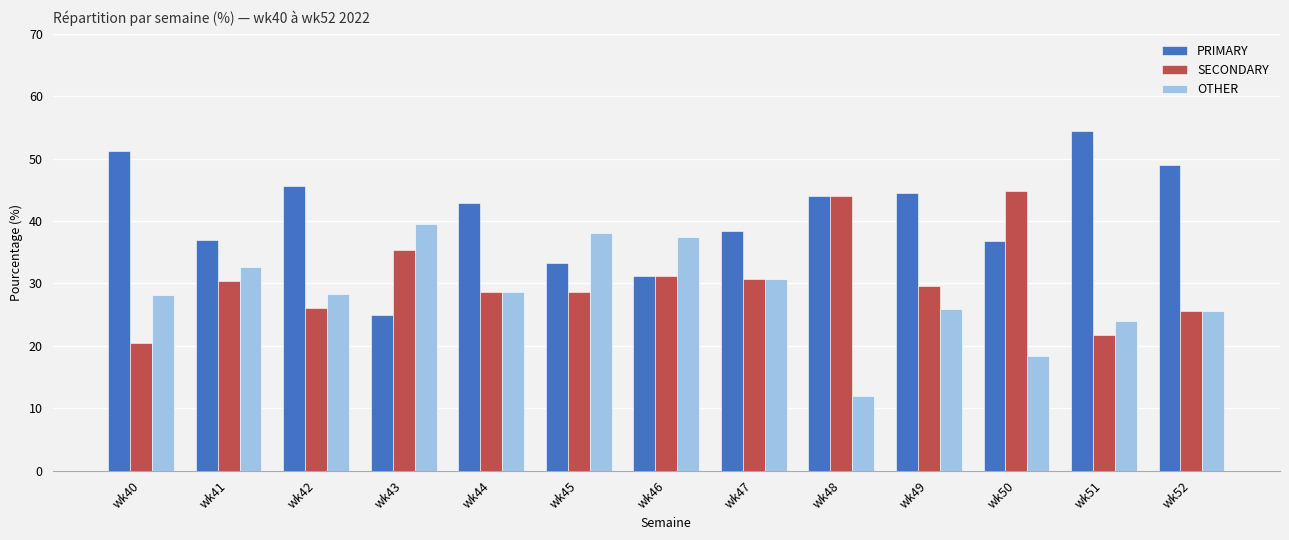

Are the bars grouped side by side (vs. stacked)?

Yes